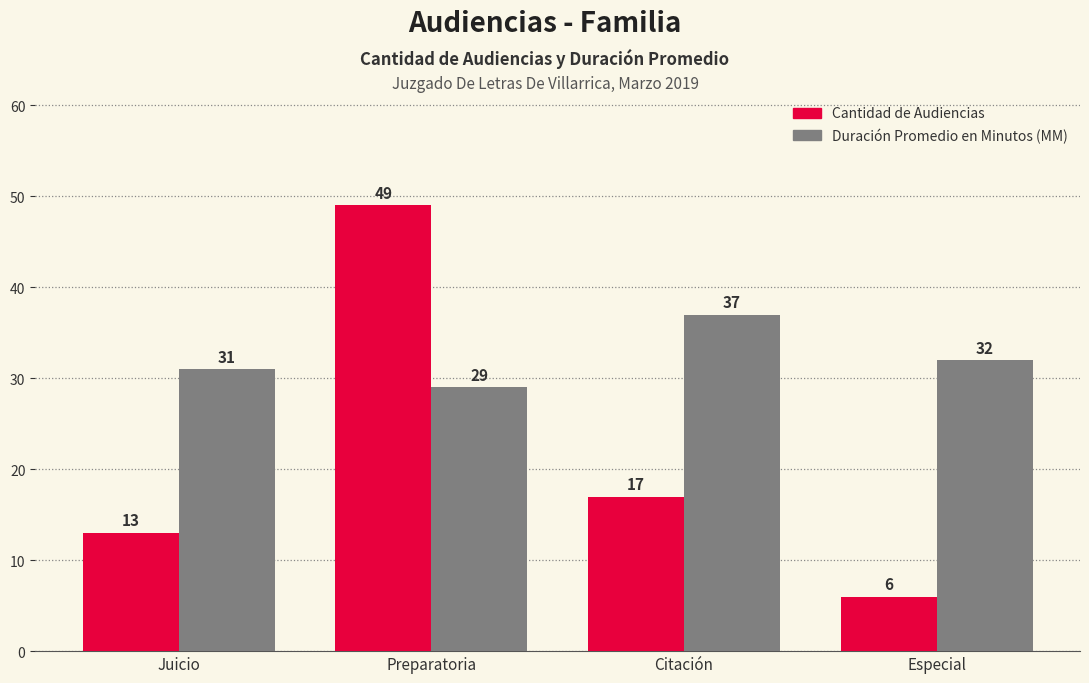

What is the lowest value of the Cantidad de Audiencias series?

6